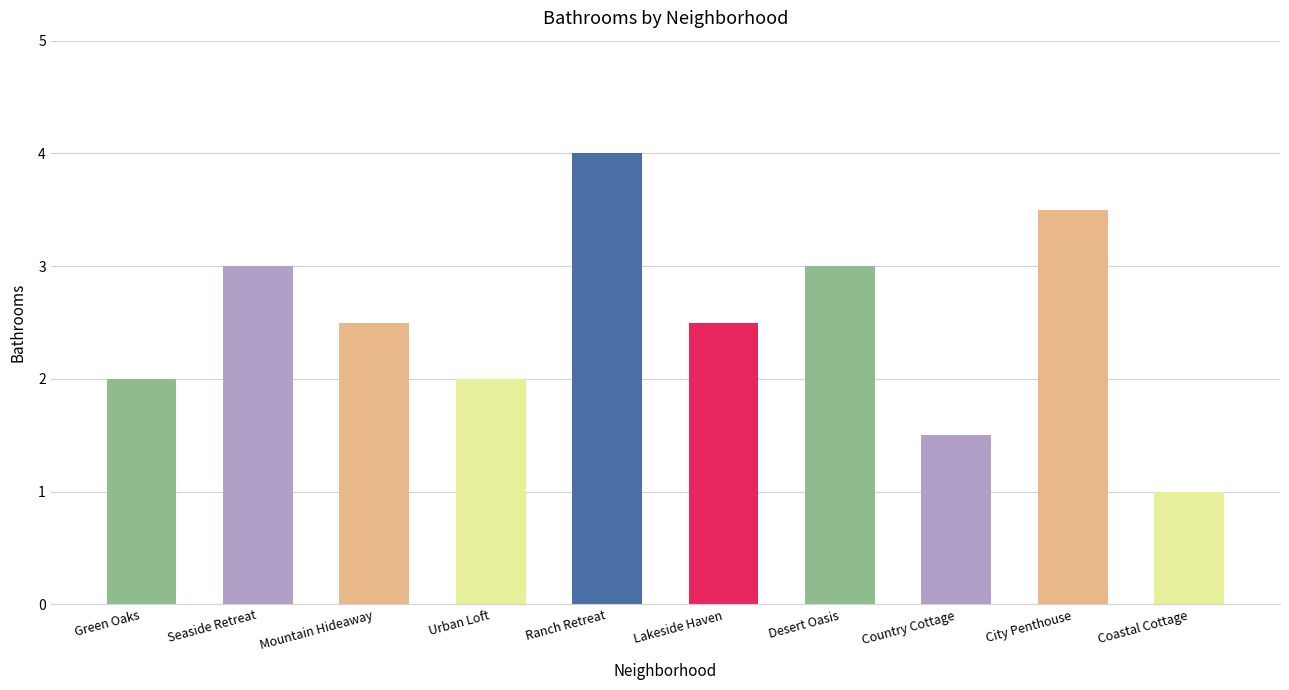

How many bars are there in total?

10